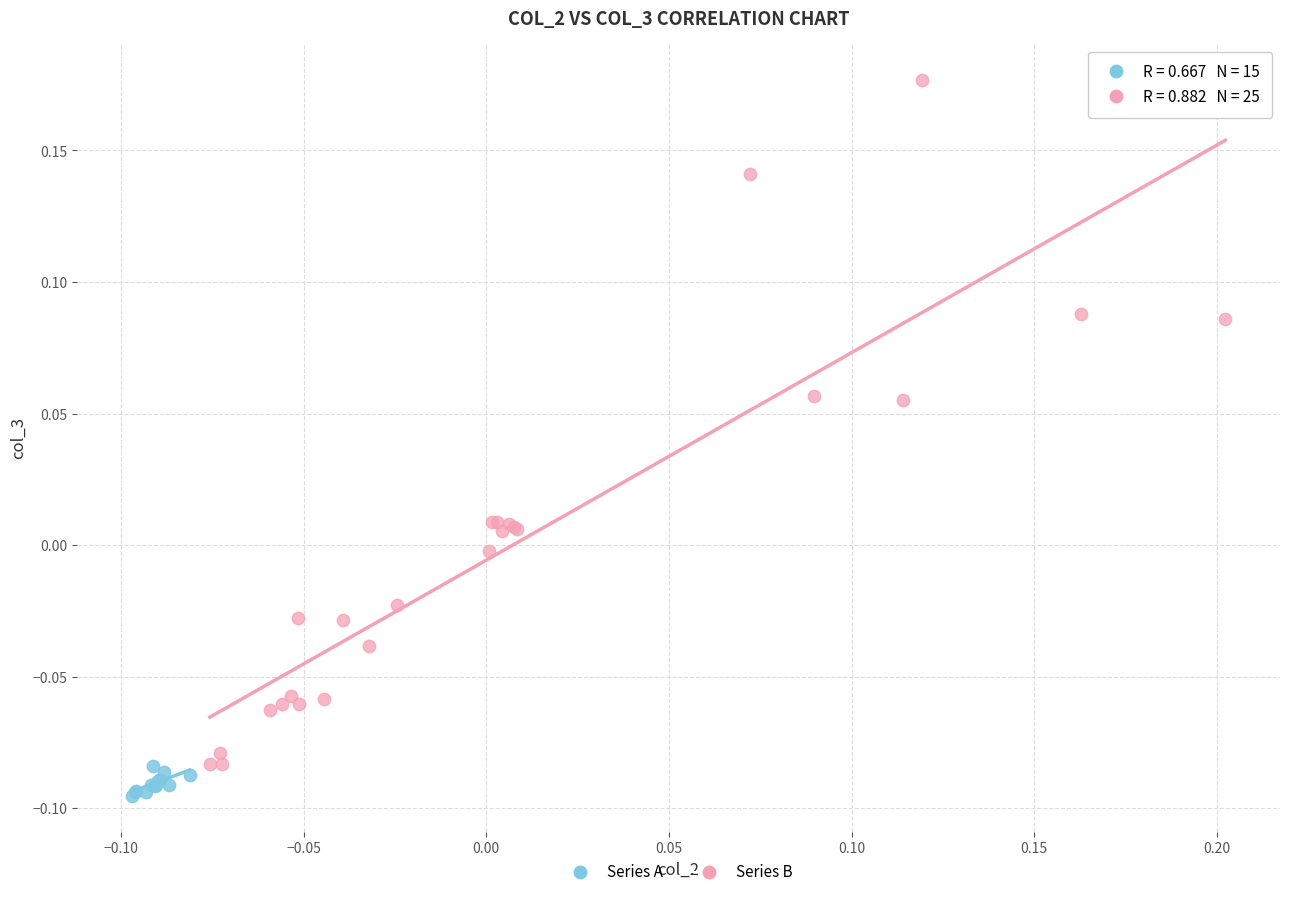

Which series has the widest spread of Y values?

Series B